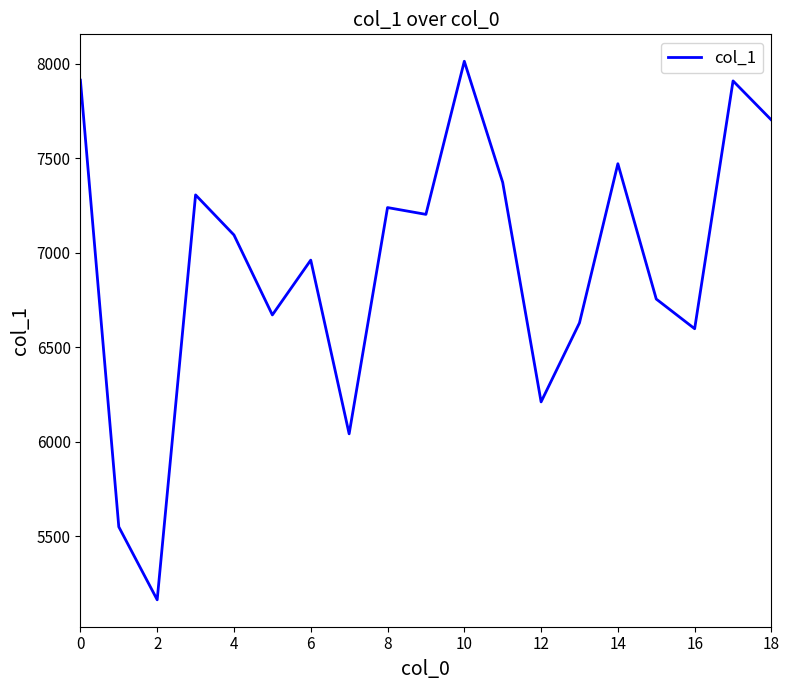

What is the maximum value shown in the chart?

8014